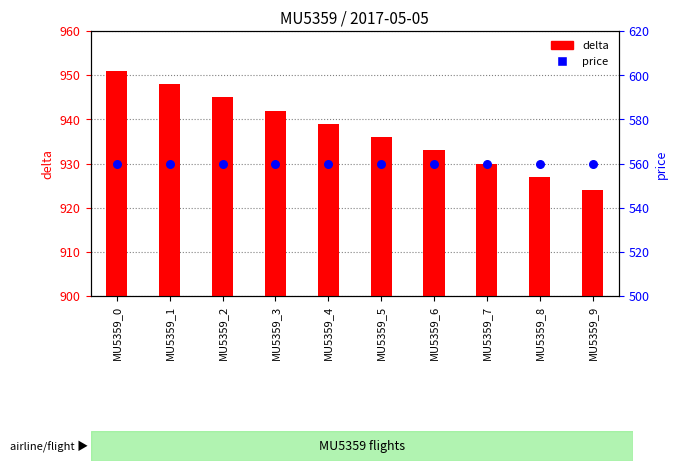

What are all the series names shown in the legend?

delta, price